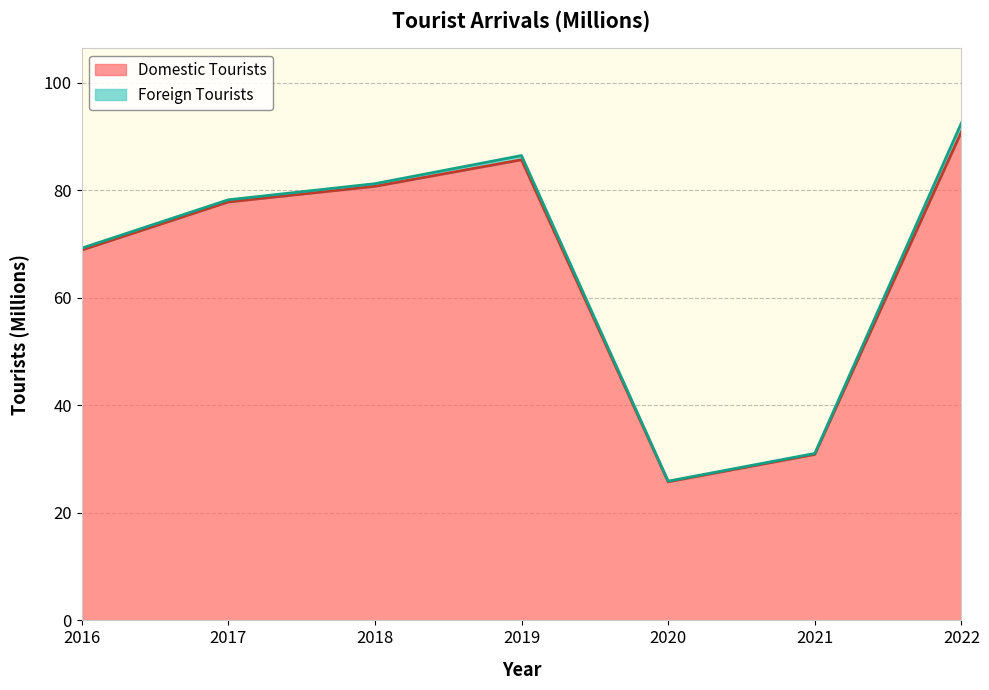

At which category is the sum across all series the highest?

2022